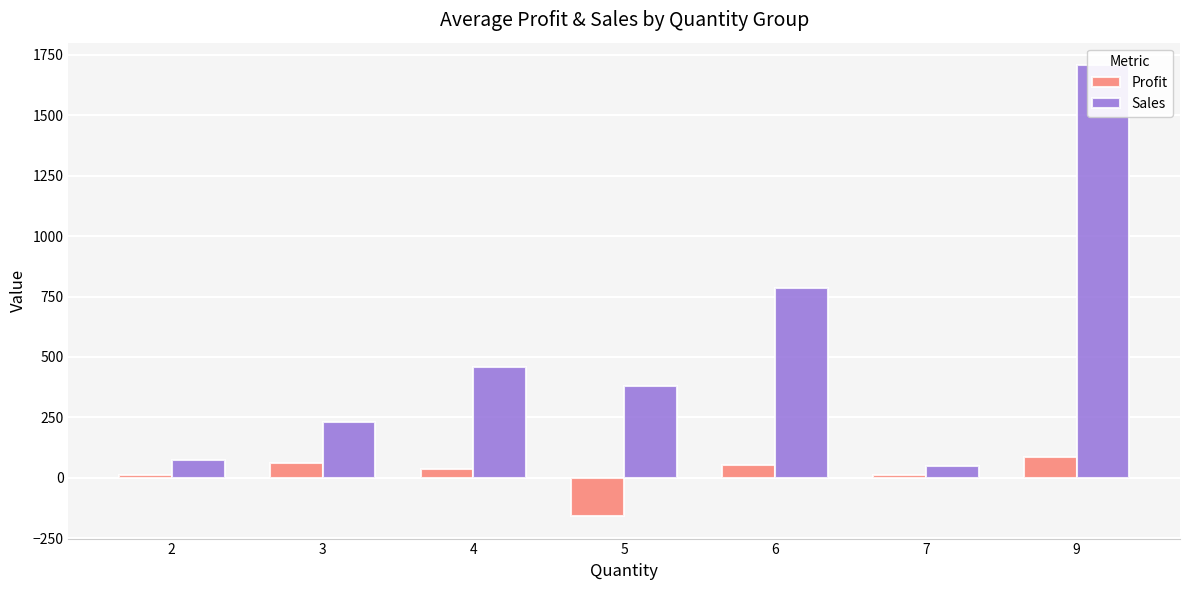

Which series has the largest total across all categories?

Sales